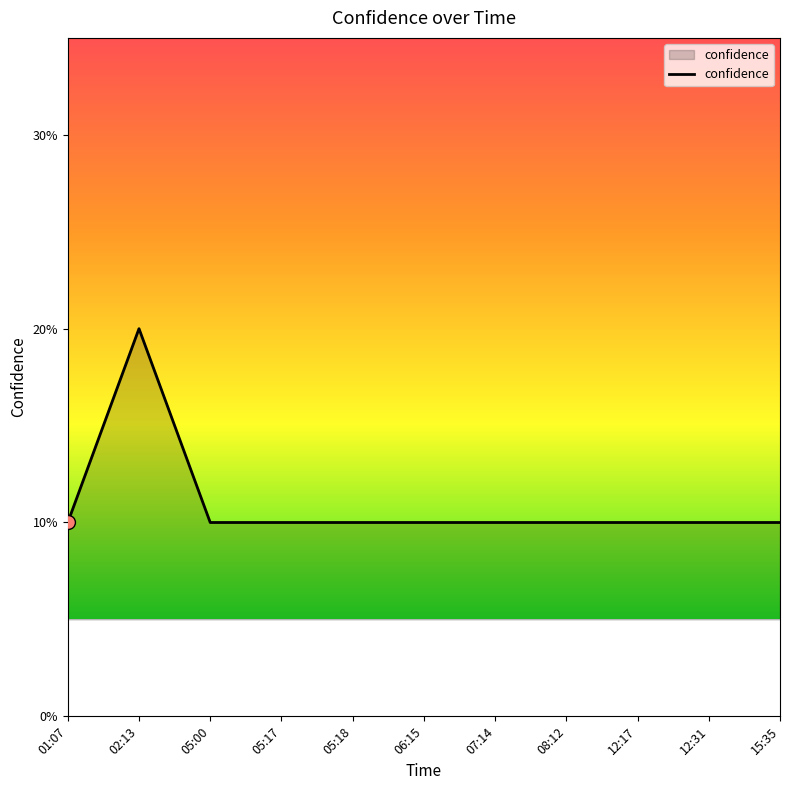

Which has a higher value, 15:35 or 12:17?

15:35